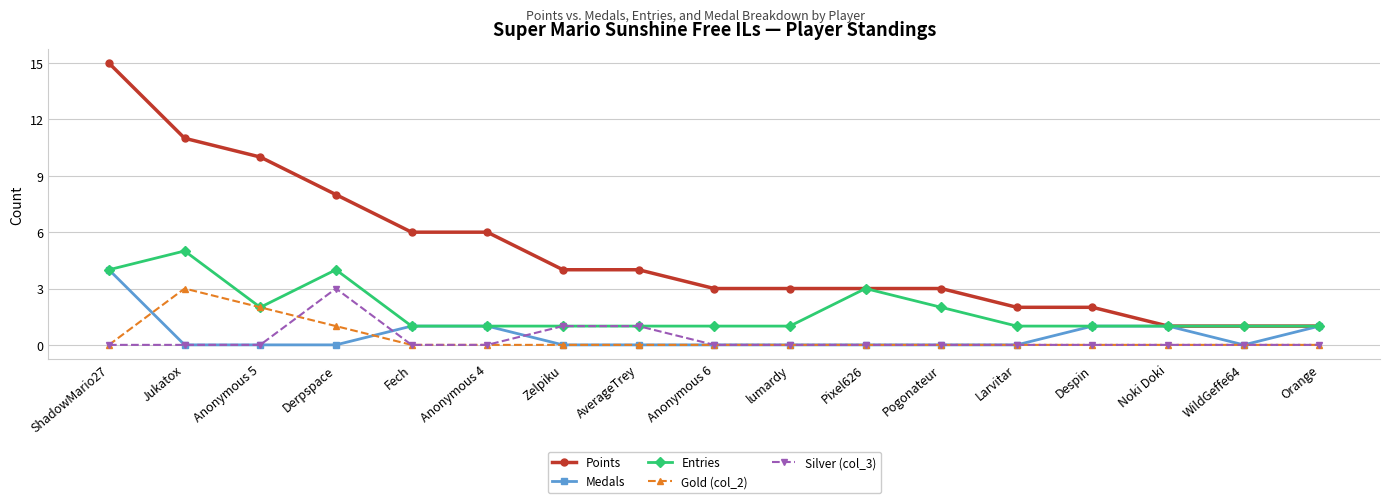

How many lines are shown in the chart?

5